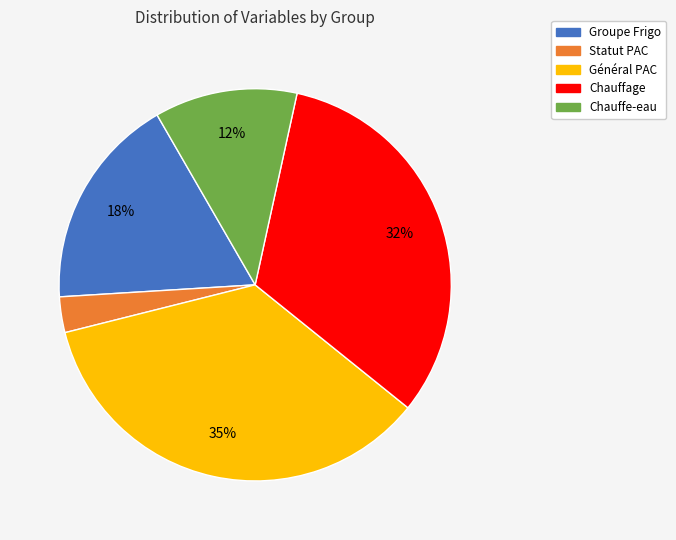

To the nearest percent, what is the average slice percentage?

20%